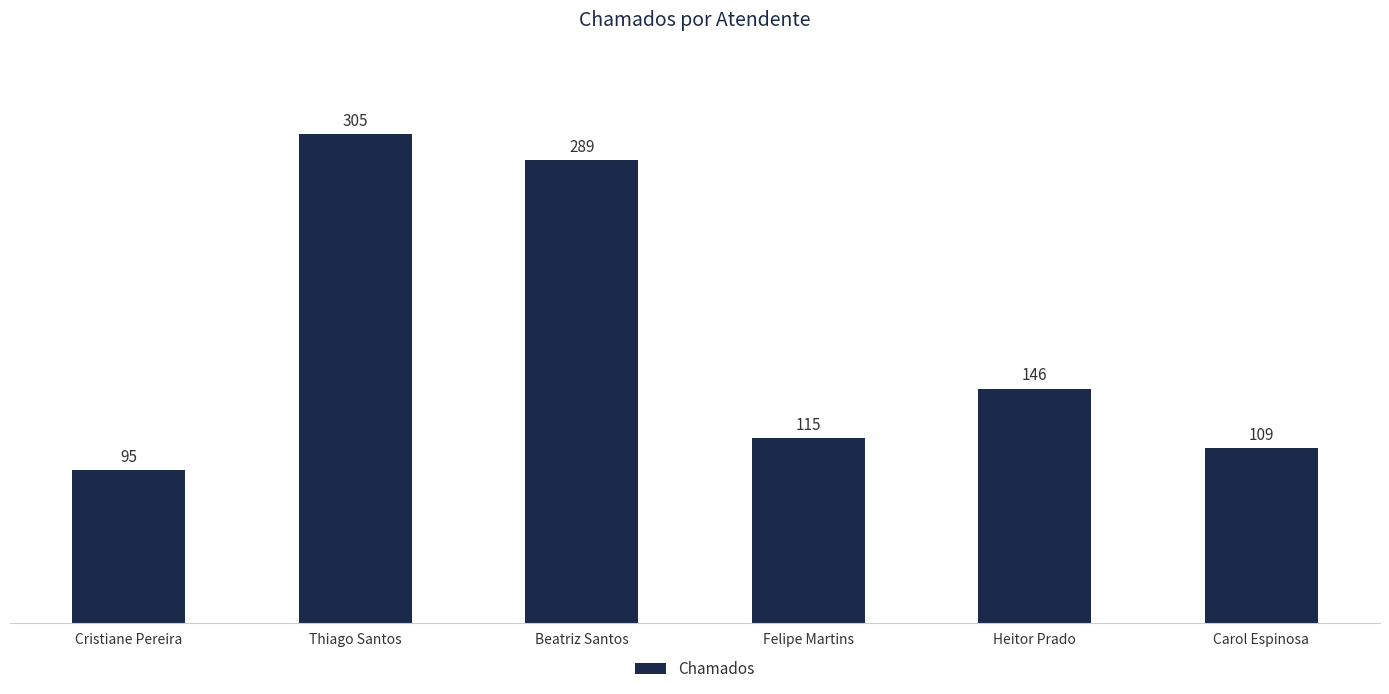

At which category does the chart reach its minimum across all series?

Cristiane Pereira